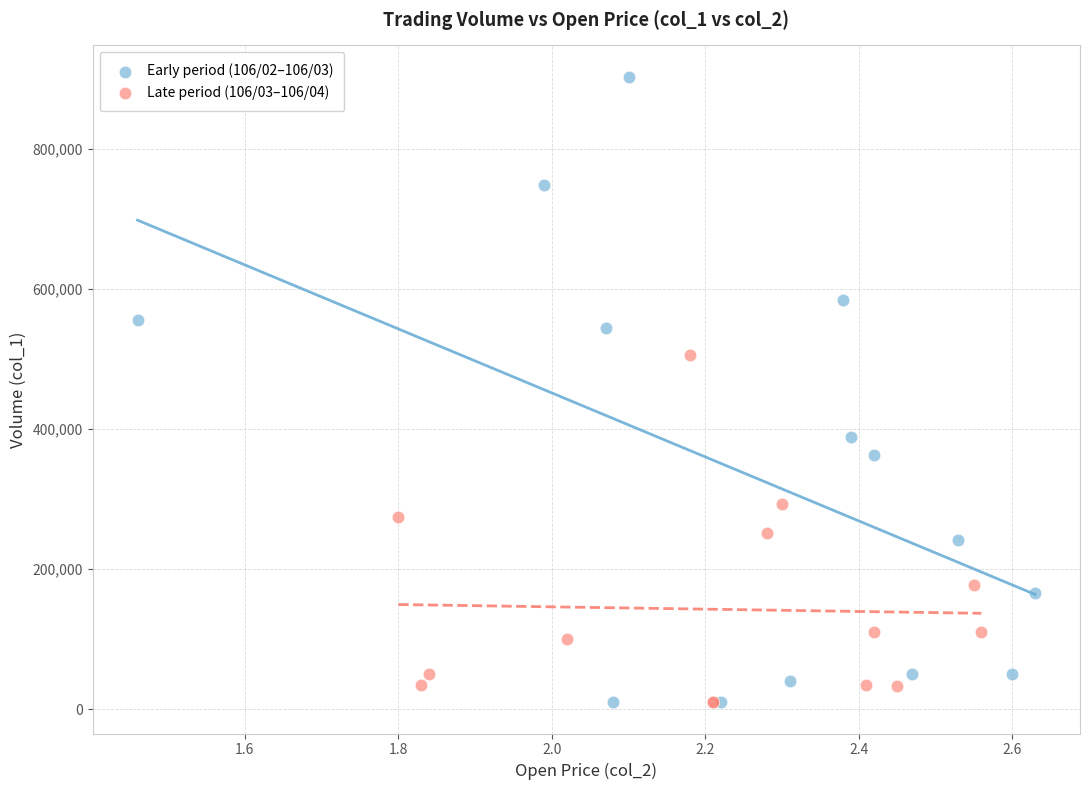

Which series has the widest spread of Y values?

Early period (106/02–106/03)